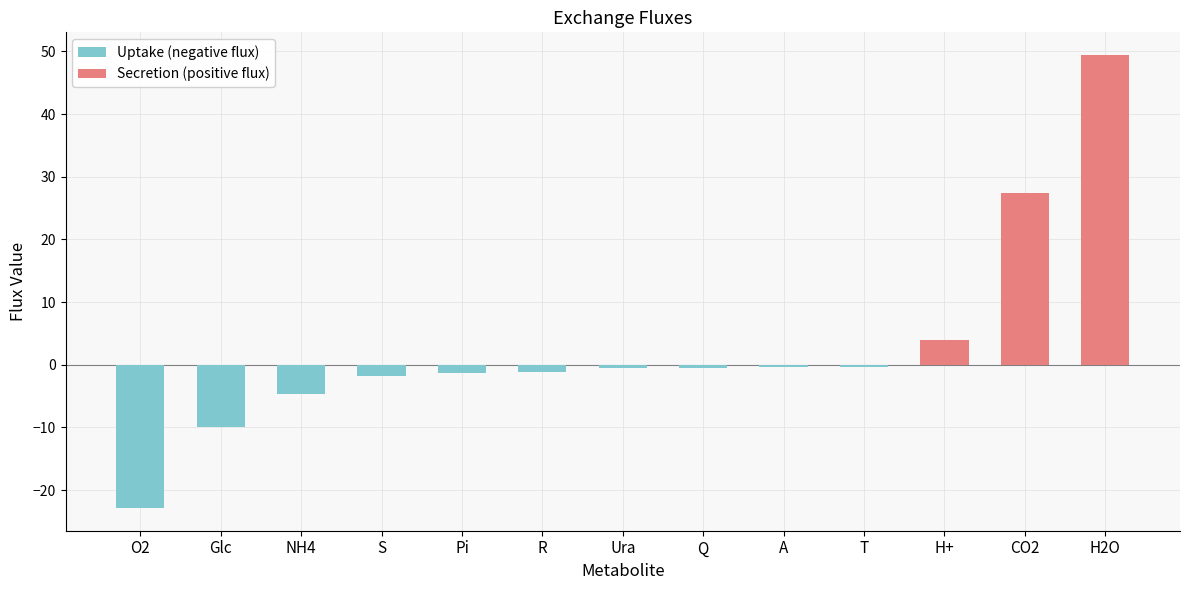

Which series has the widest spread of values?

Secretion (positive flux)